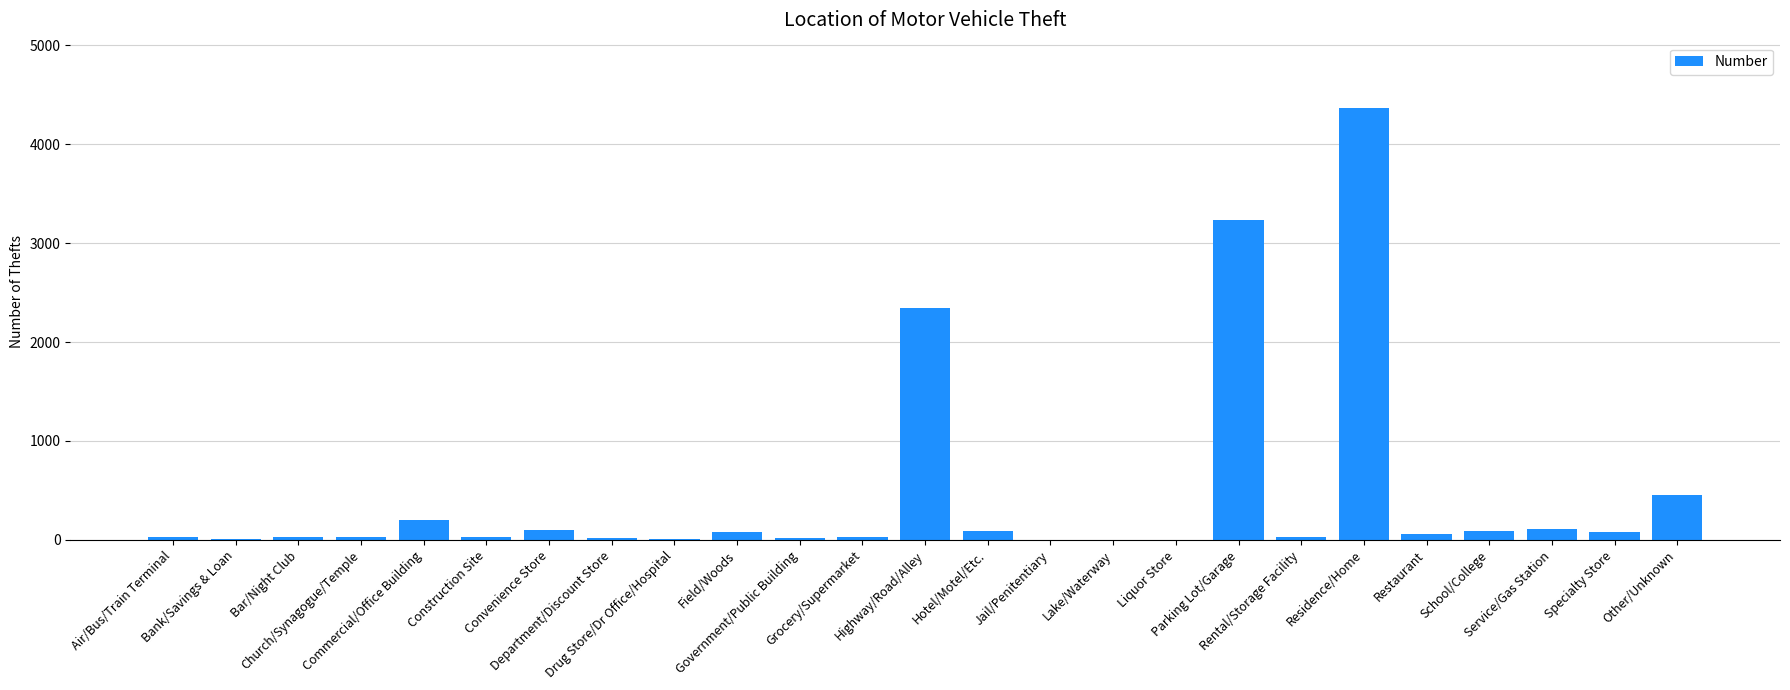

At which label does the data first exceed 34?

Commercial/Office Building